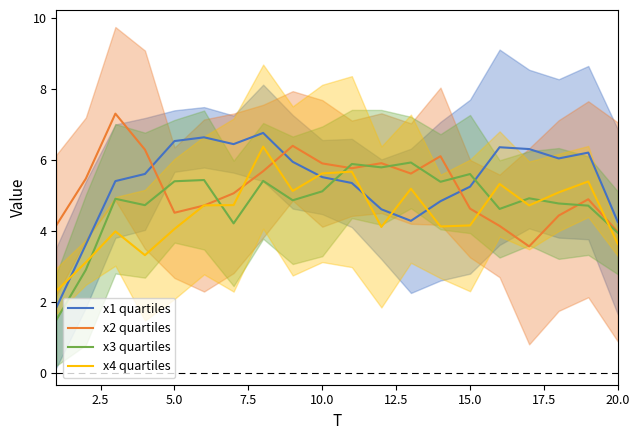

Does the chart display data point markers on the line(s)?

No